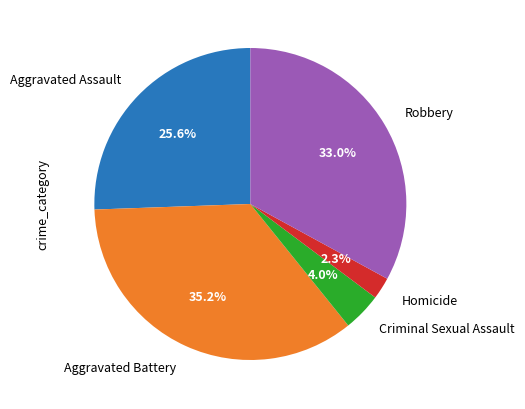

How many segments does this pie chart have?

5